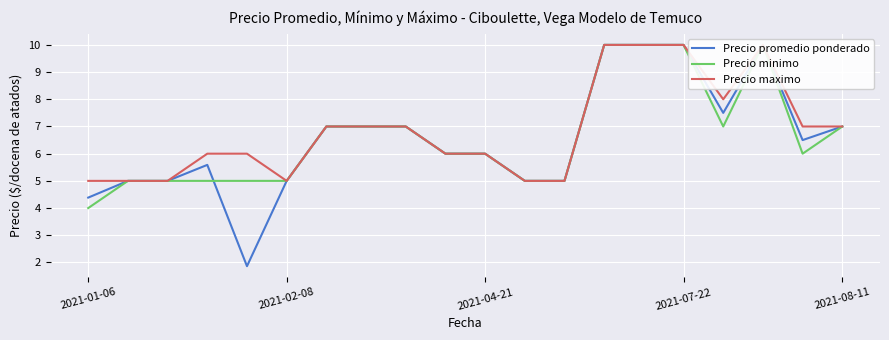

Which has a higher value, 14 or 6?

14